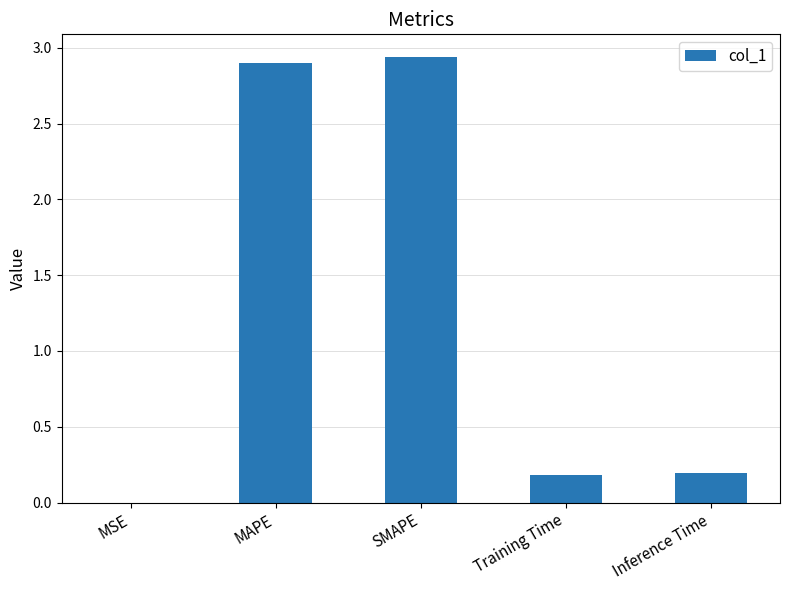

The chart shows a value of 2.9 at MAPE. True or false?

True